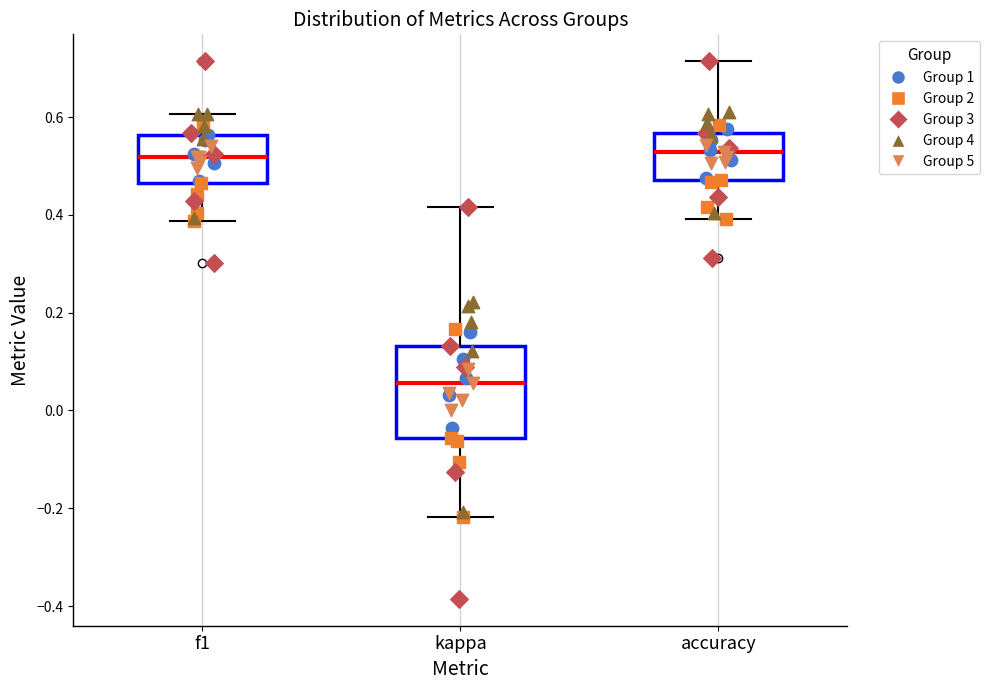

Reading left to right, transcribe this box plot: for each box, give where its median line is, the range the box spans, and where its two whiskers end, as read against the y-axis. The values are not printed on the chart, so give them approximately, as read against the axis.

f1: median 0.52, box 0.46 to 0.56, whiskers 0.38 to 0.60
kappa: median 0.06, box -0.06 to 0.14, whiskers -0.22 to 0.42
accuracy: median 0.52, box 0.48 to 0.56, whiskers 0.40 to 0.72